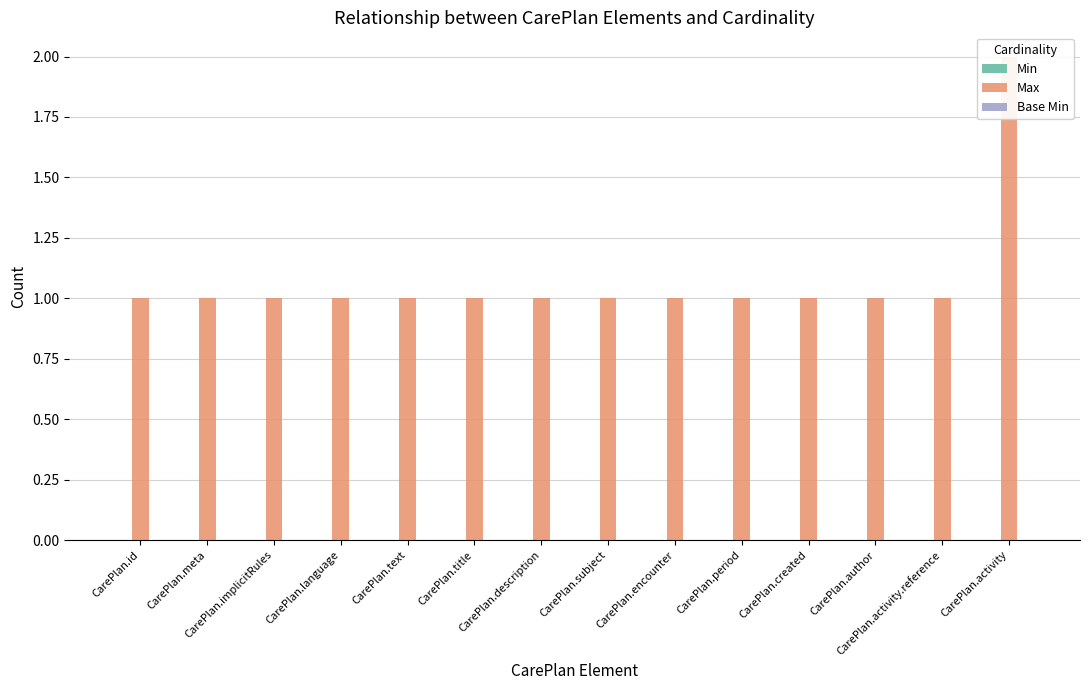

Where is Min nearest to the value 0?

CarePlan.id